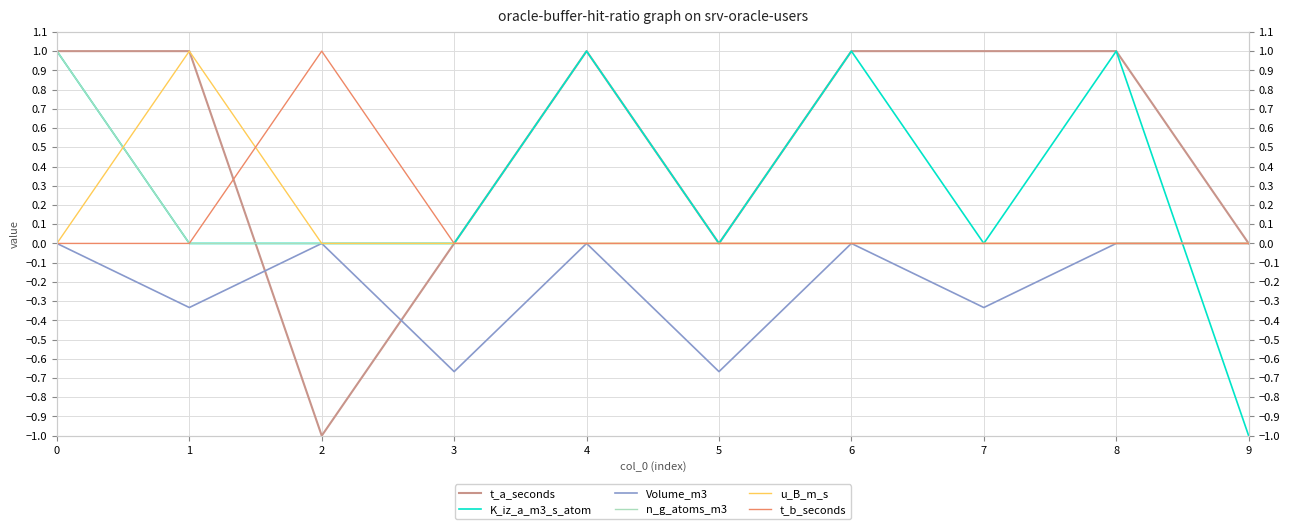

What is the average value of the K_iz_a_m3_s_atom series?

0.3